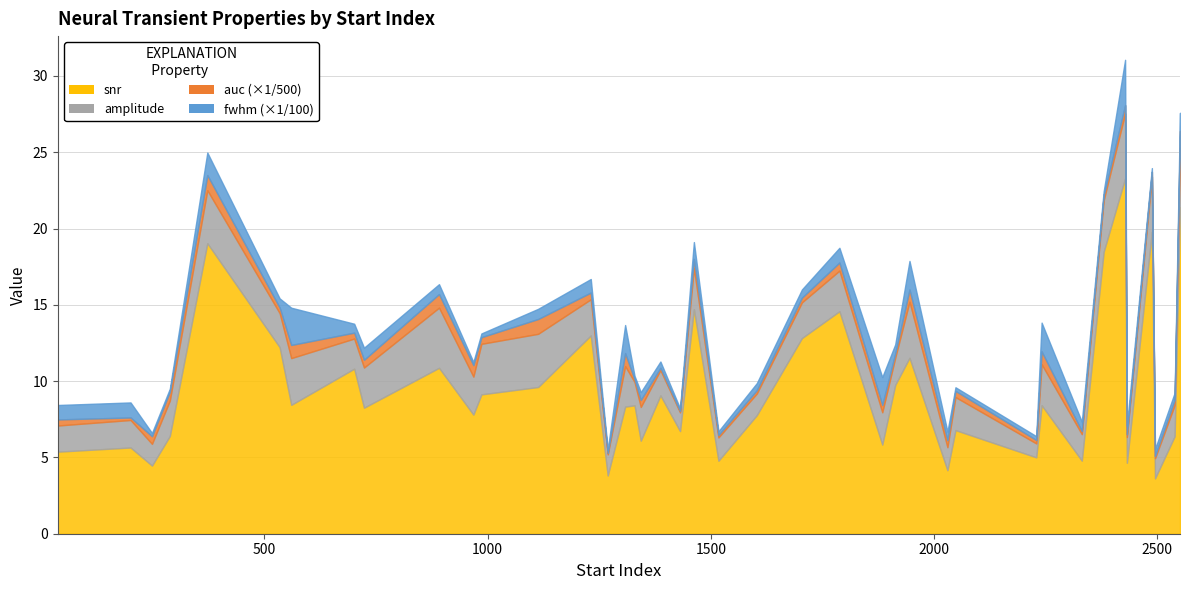

Between 1308 and 288, which is larger?

1308